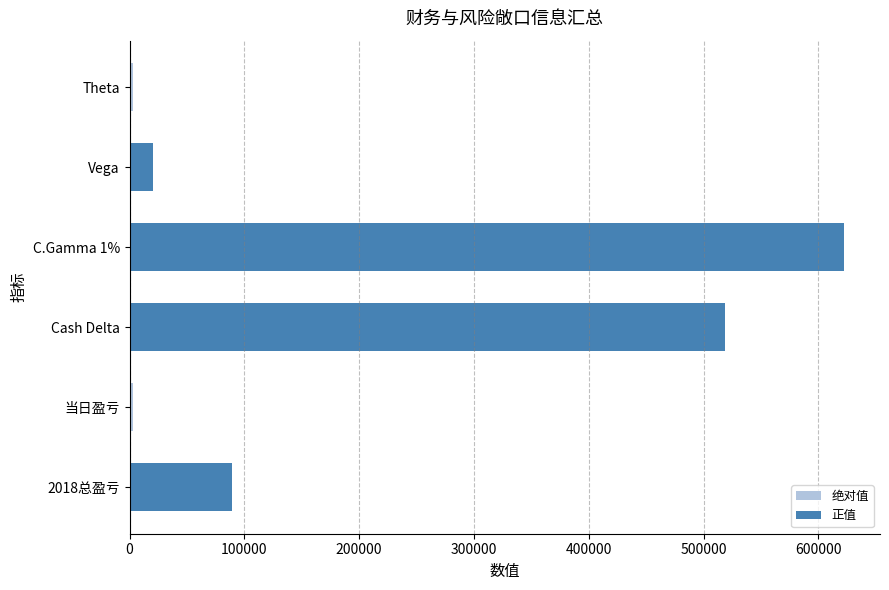

What is the value of the 绝对值 bar at the 5th from the left?

20223